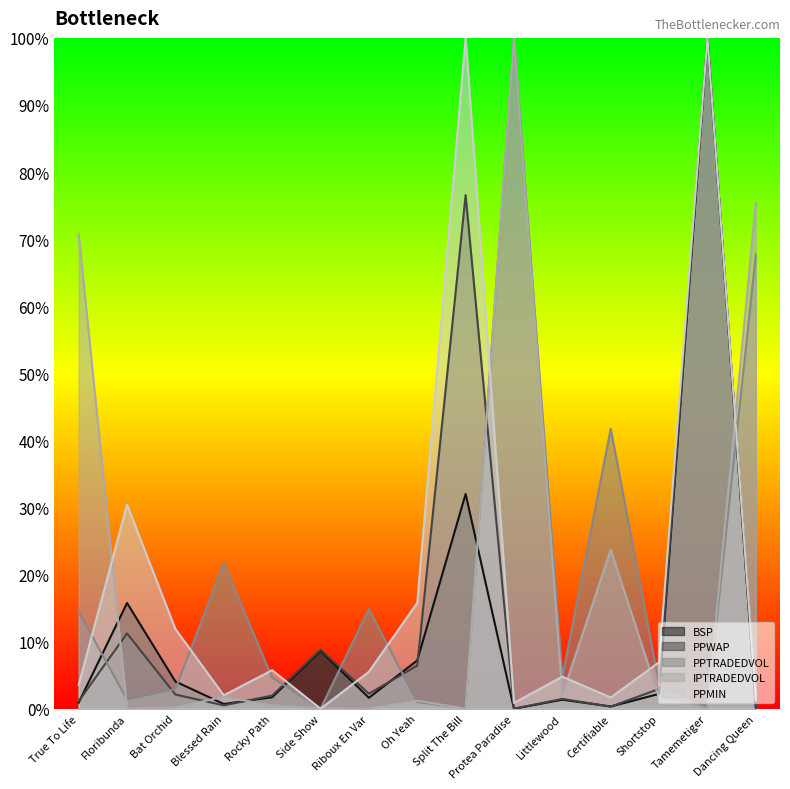

Which series has the largest total across all categories?

PPMIN